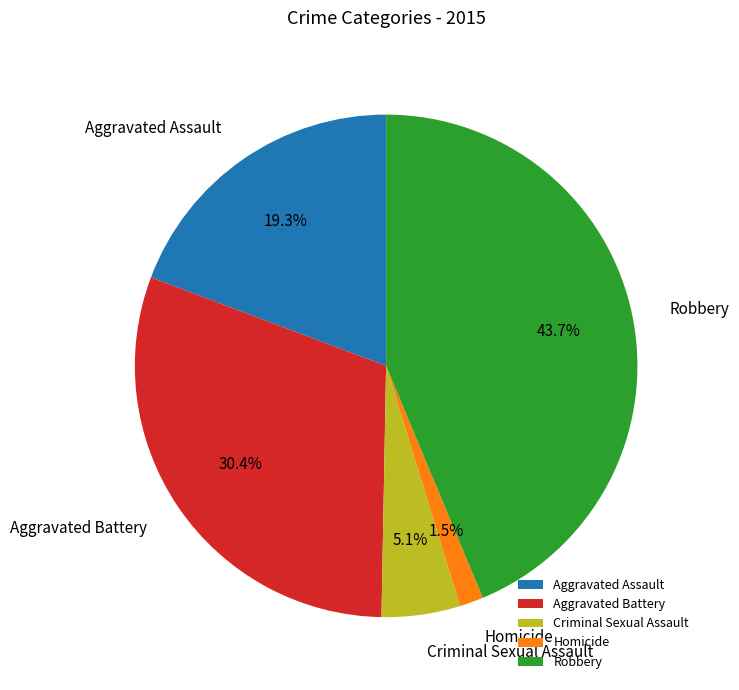

What percentage is NOT represented by Robbery?

56.3%